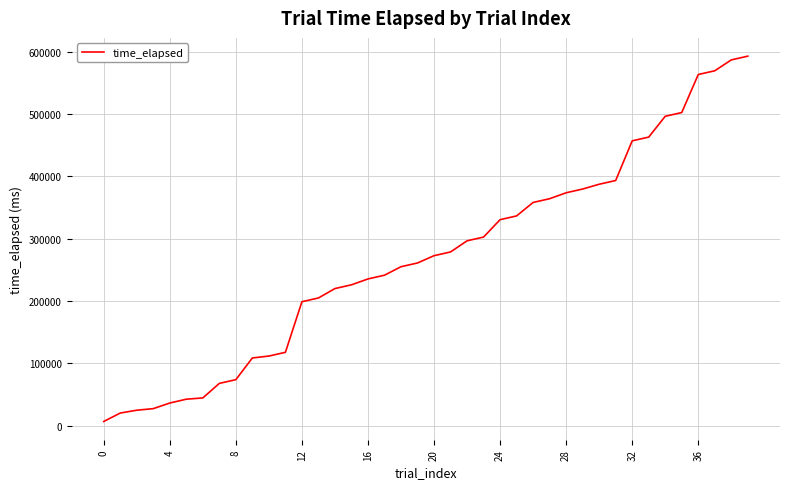

What is the greatest value displayed?

592783